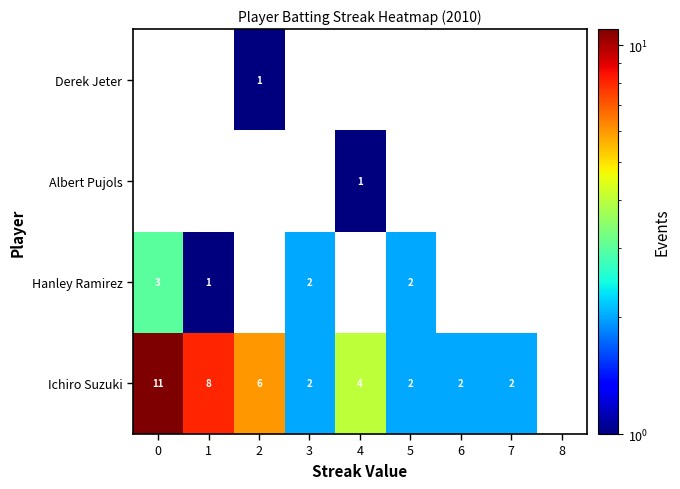

The Ichiro Suzuki series shows 7.9 at 2. True or false?

False